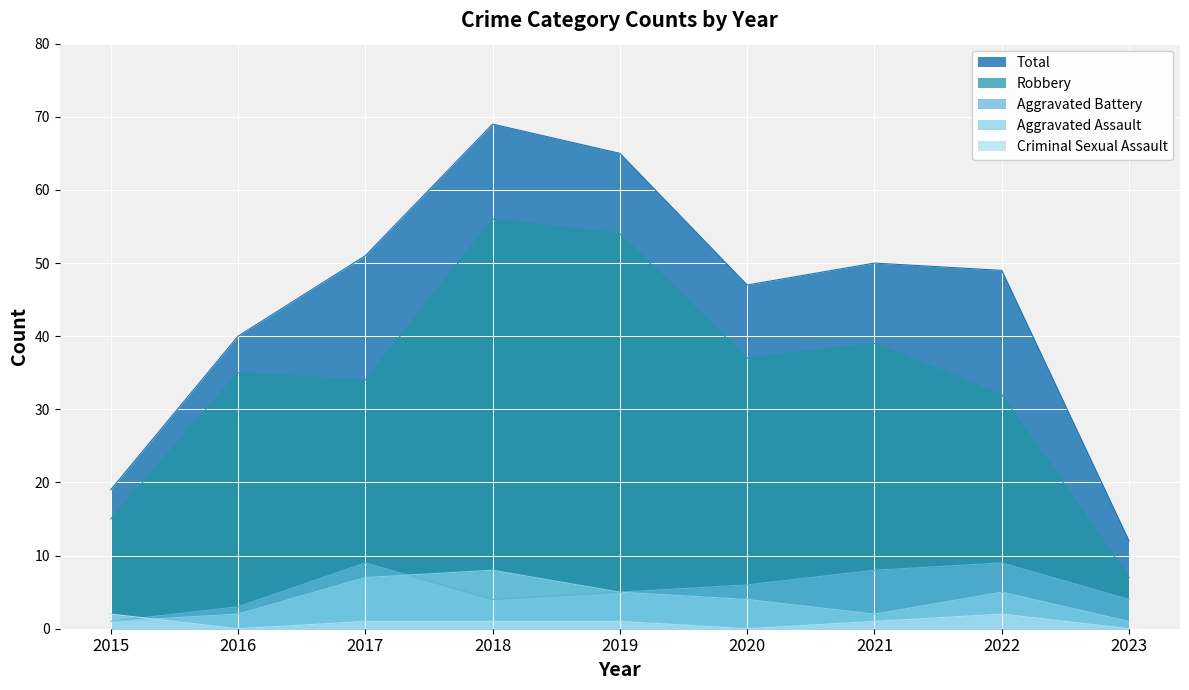

What is the minimum value for Total?

12